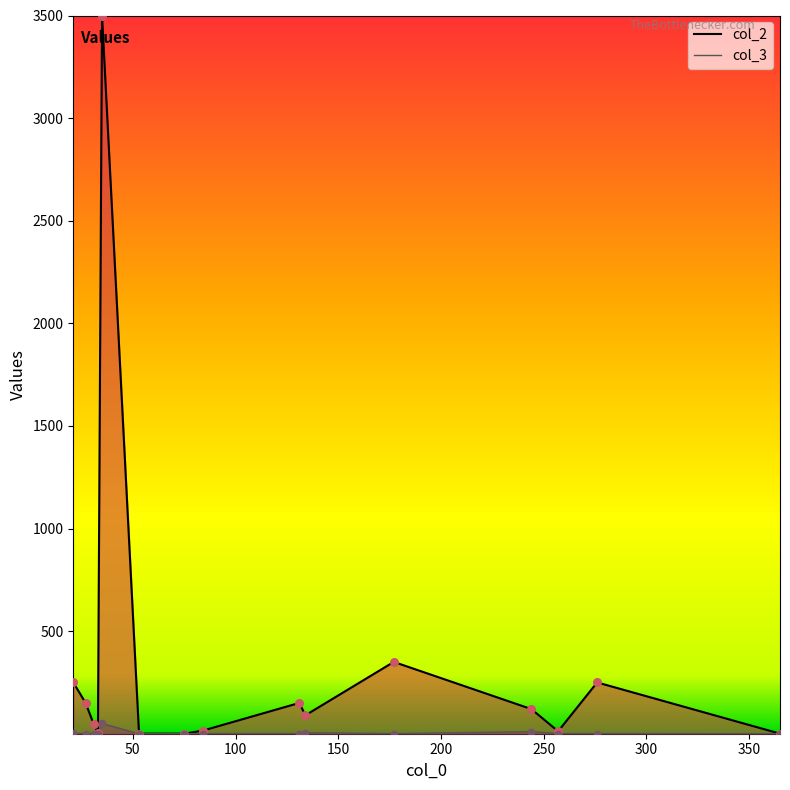

Which series has the largest Y range (max minus min)?

col_2